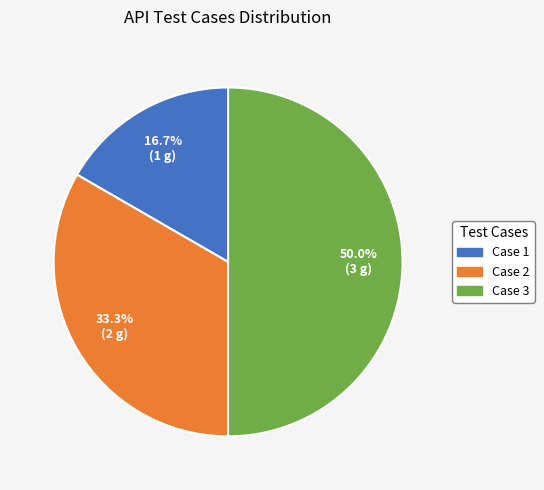

To the nearest percent, what is the average slice percentage?

33%